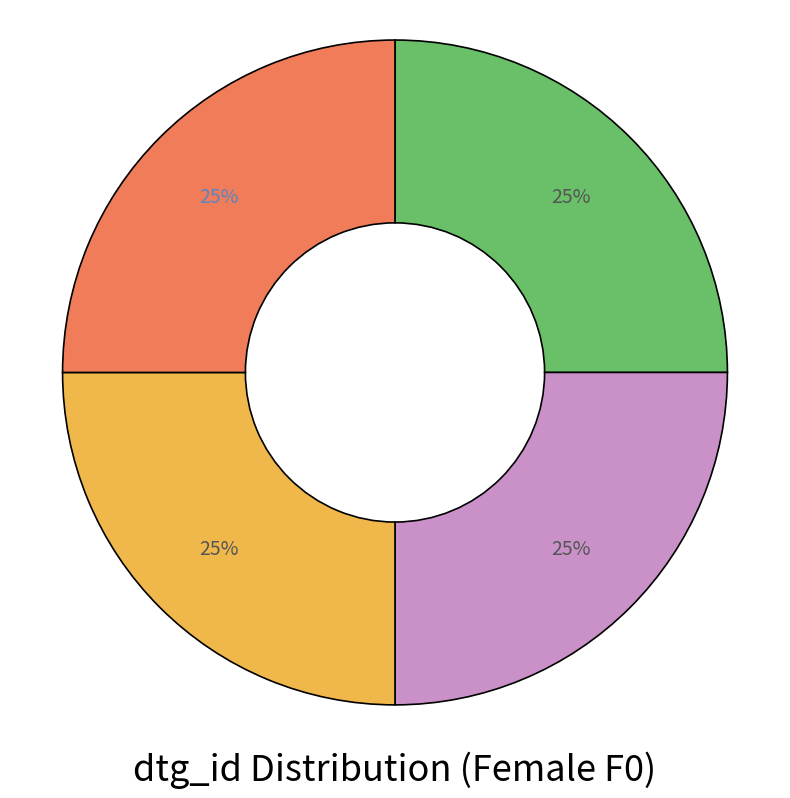

Is there any slice that represents more than half of the pie?

No